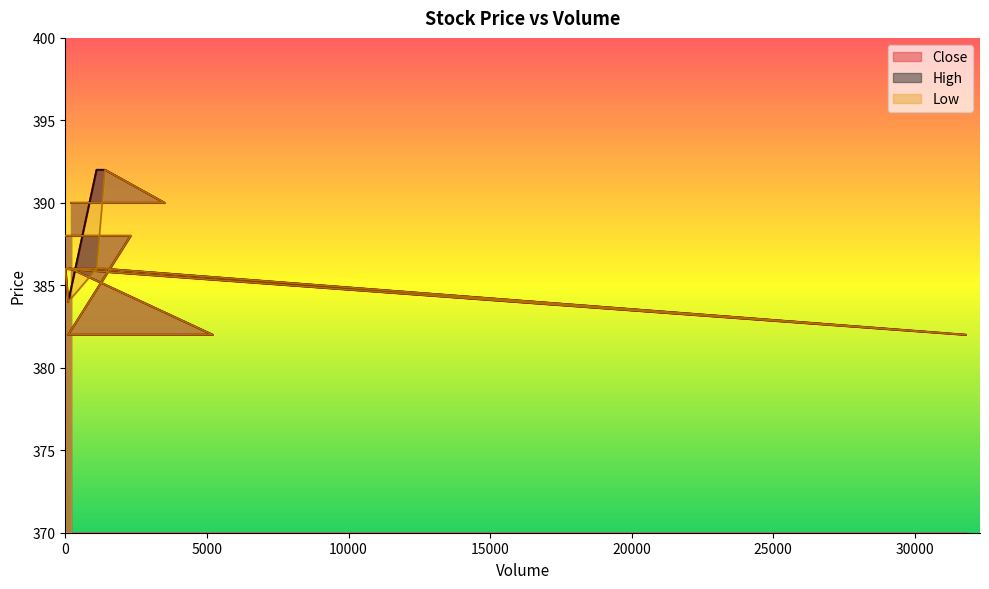

How many interior local peaks does the Low series have?

2